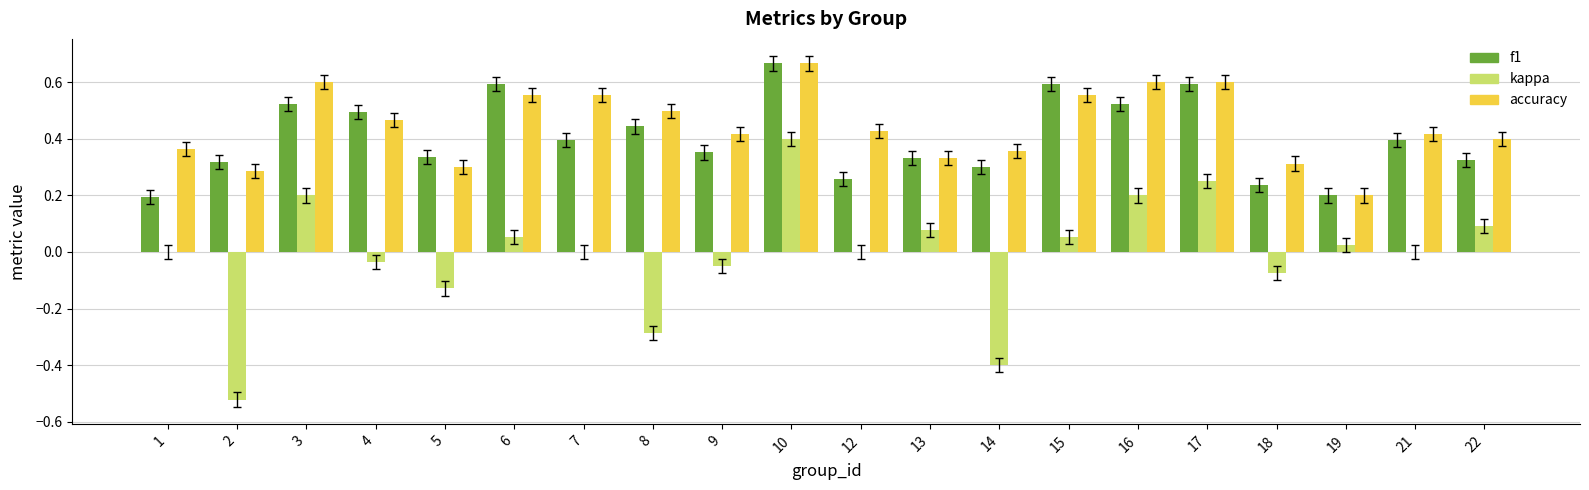

Are the bars horizontal?

No